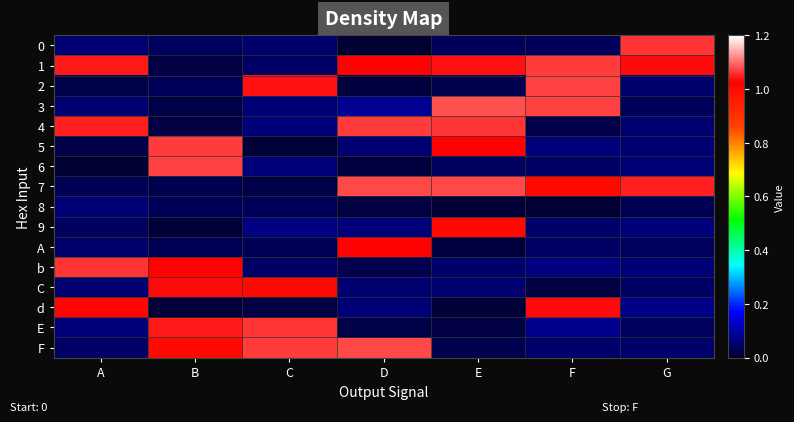

Reading left to right, what are all the values shown in this chart?

row_0: 0.1	0.0	0.0	0.0	0.0	0.0	1.1
row_1: 1.0	0.0	0.0	1.0	1.0	1.1	1.0
row_2: 0.0	0.0	1.0	0.0	0.0	1.1	0.0
row_3: 0.1	0.0	0.1	0.1	1.1	1.1	0.0
row_4: 1.0	0.0	0.1	1.1	1.1	0.0	0.1
row_5: 0.0	1.1	0.0	0.1	1.0	0.1	0.1
row_6: 0.0	1.1	0.1	0.0	0.0	0.0	0.1
row_7: 0.0	0.0	0.0	1.1	1.1	1.0	1.0
row_8: 0.1	0.0	0.0	0.0	0.0	0.0	0.0
row_9: 0.0	0.0	0.1	0.1	1.0	0.1	0.1
row_10: 0.0	0.0	0.0	1.0	0.0	0.0	0.0
row_11: 1.1	1.0	0.0	0.0	0.1	0.1	0.1
row_12: 0.1	1.0	1.0	0.1	0.1	0.0	0.0
row_13: 1.0	0.0	0.0	0.1	0.0	1.0	0.1
row_14: 0.1	1.0	1.1	0.0	0.0	0.1	0.0
row_15: 0.0	1.0	1.1	1.1	0.0	0.0	0.0